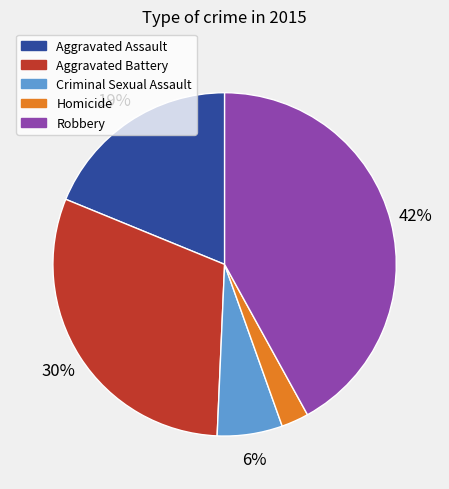

Rank the categories by value from highest to lowest.

Robbery, Aggravated Battery, Aggravated Assault, Criminal Sexual Assault, Homicide